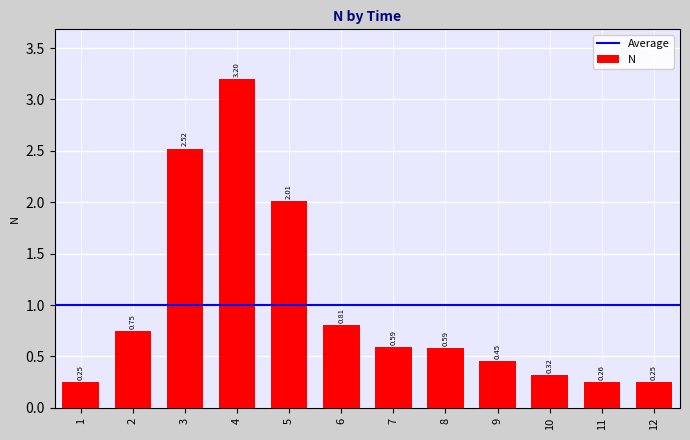

What is the maximum value shown in the chart?

3.2